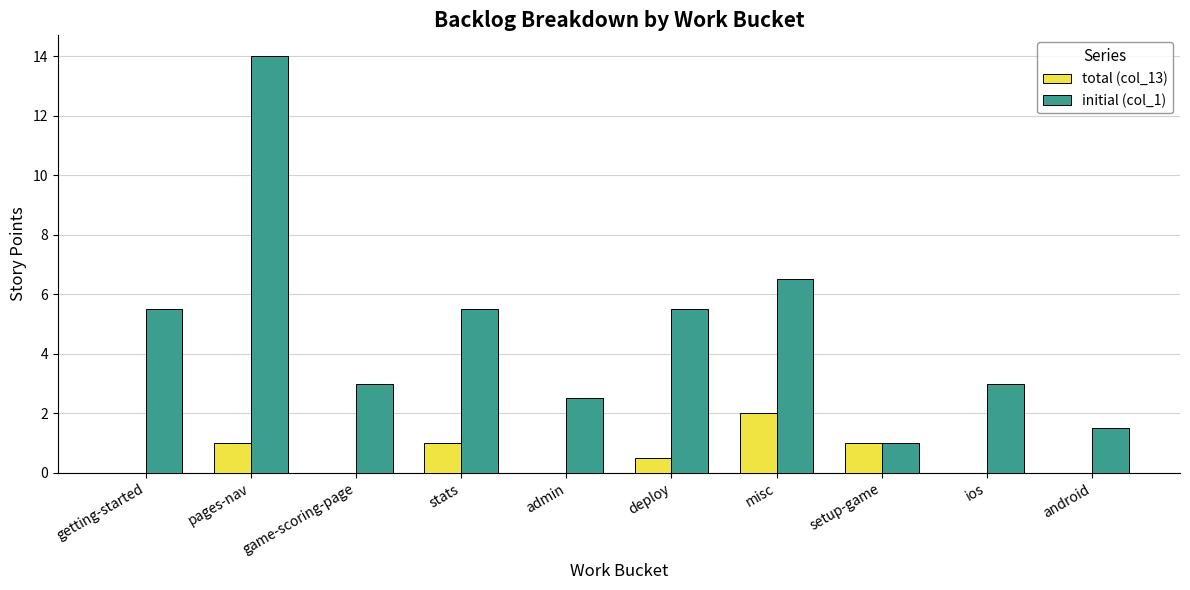

What are all the series names shown in the legend?

total (col_13), initial (col_1)